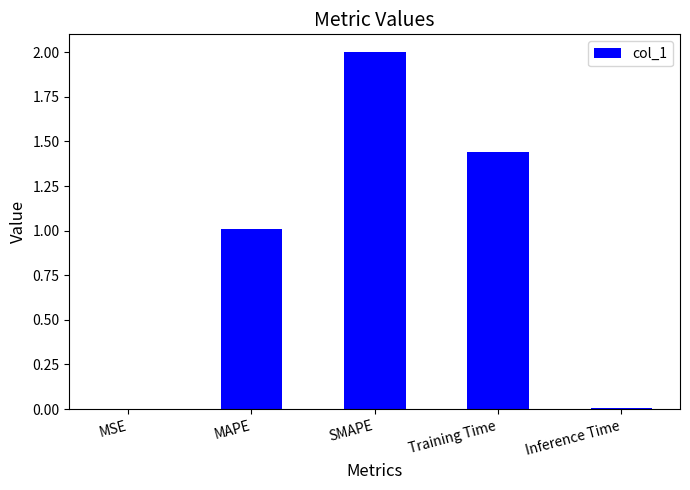

What is the change in value from SMAPE to Training Time?

-0.6